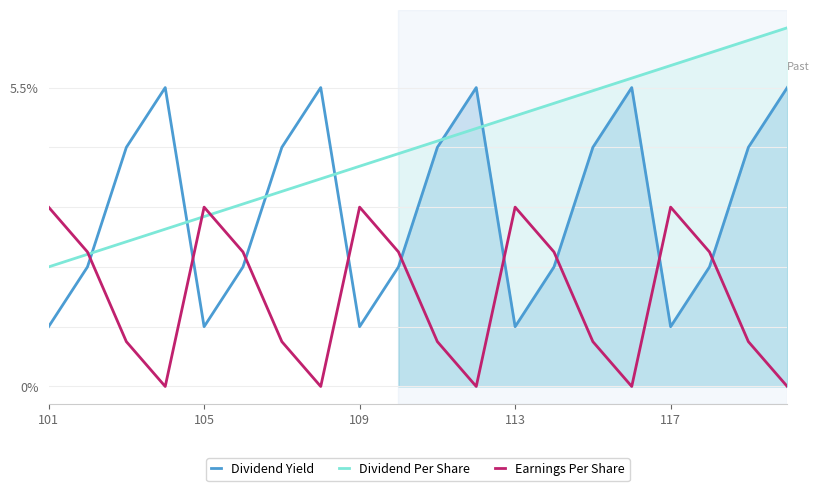

Which series ends up on top after the final intersection of Dividend Yield and Earnings Per Share?

Dividend Yield